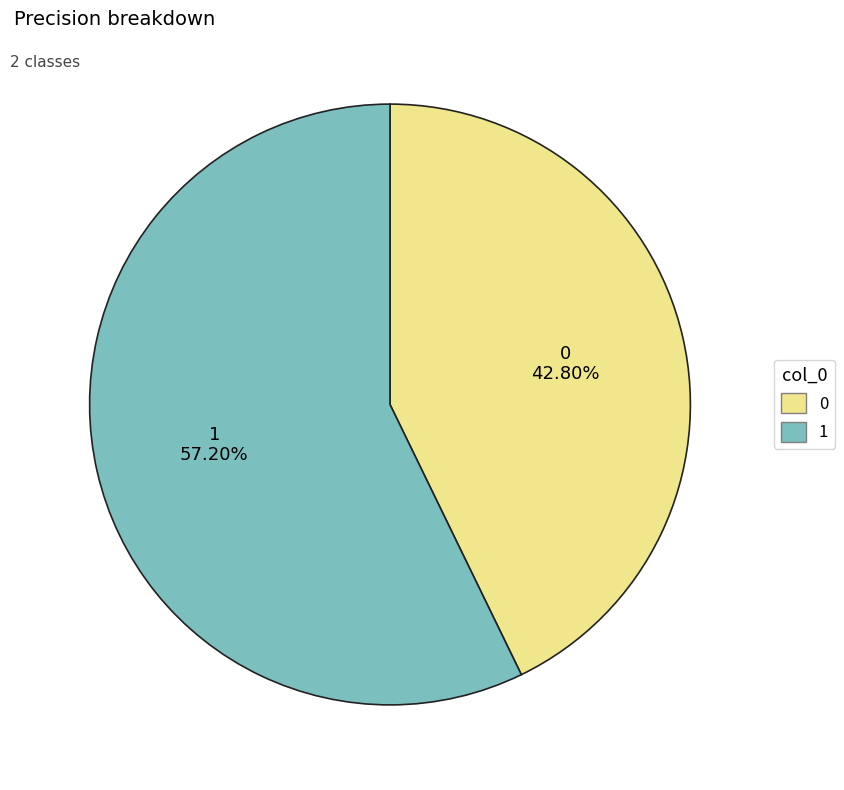

To the nearest percent, what is the difference between the largest and smallest slice percentages?

14%